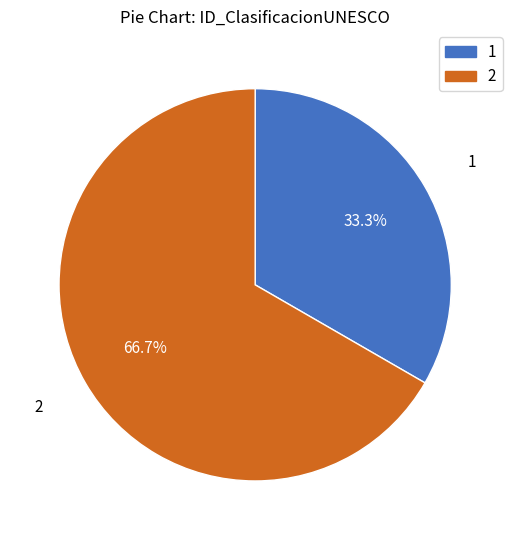

What percentage is the 2 slice, to the nearest percent?

67%